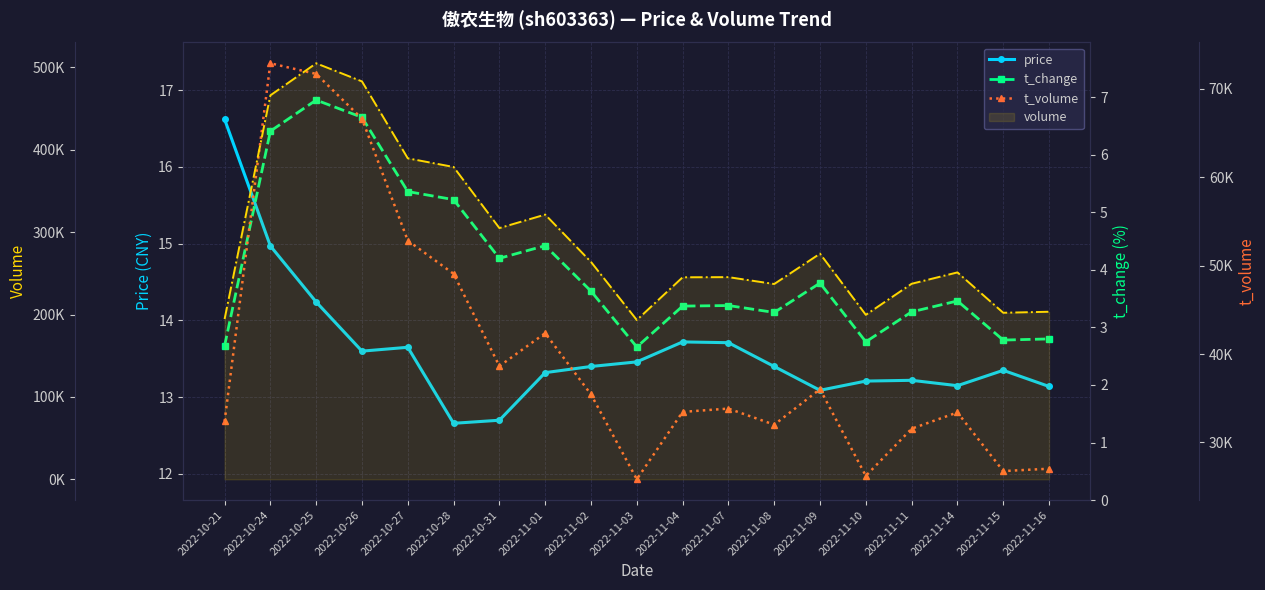

What is the value of the price point at the 5th from the left?

13.7